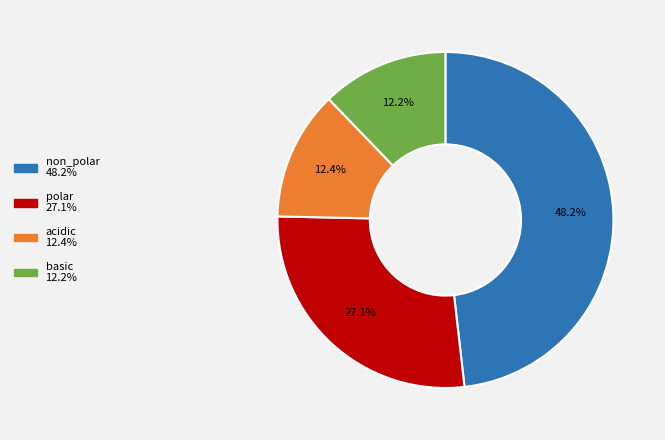

Between polar and acidic, which is larger?

polar